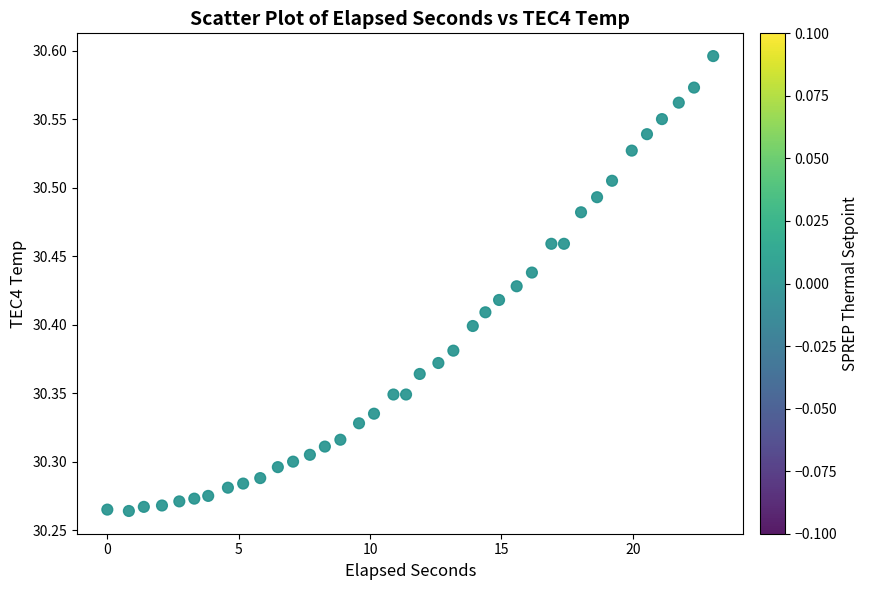

What is the range of X values (max minus min)?

23.1